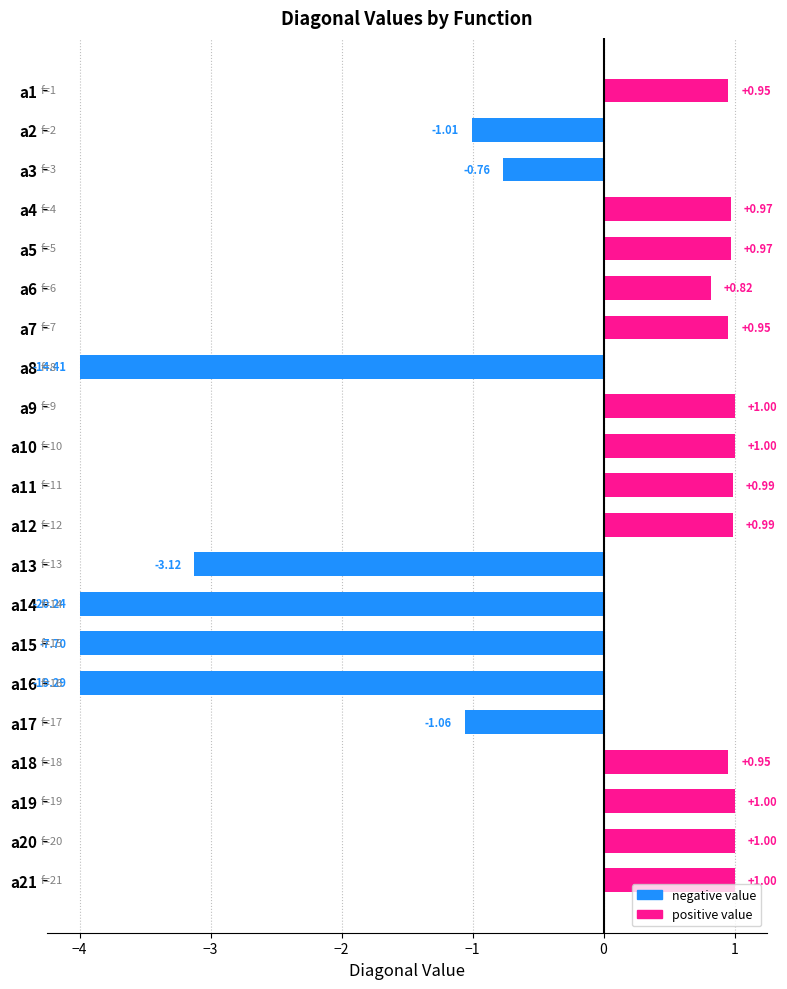

Are the bars grouped side by side (vs. stacked)?

No